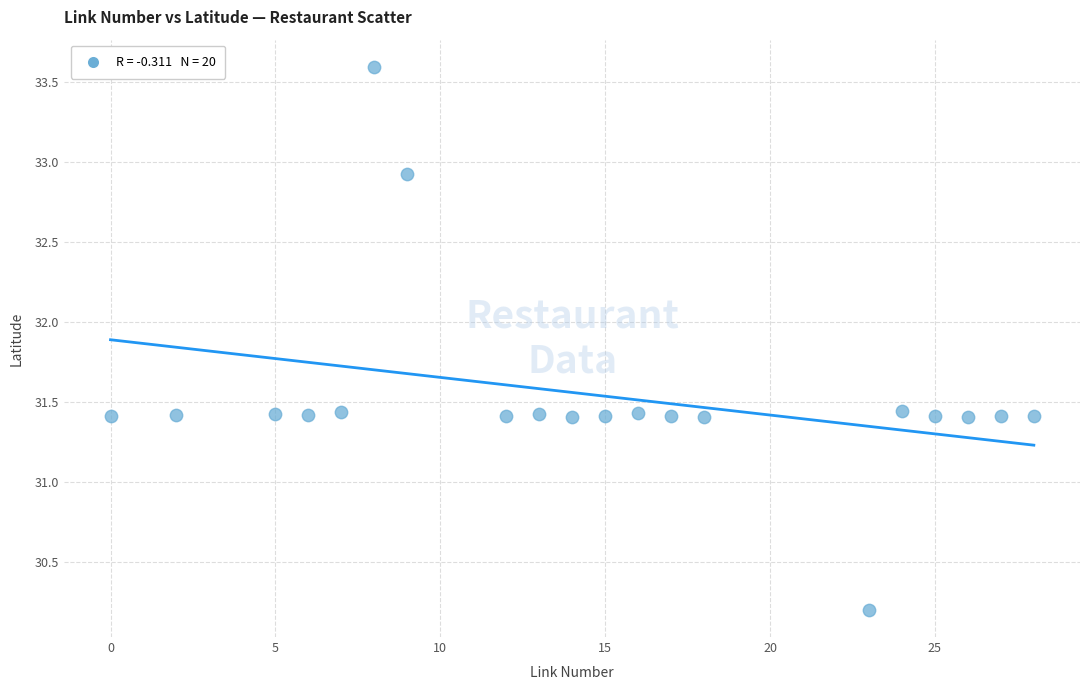

What is the range of Y values (max minus min)?

3.4